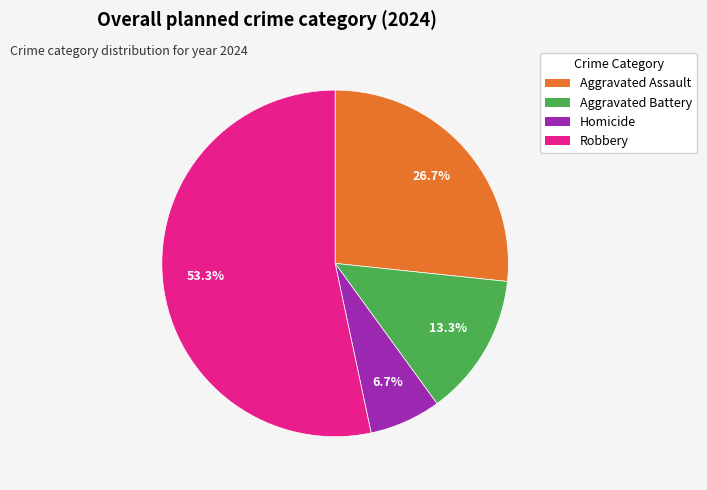

What is the smallest slice in the pie chart?

Homicide